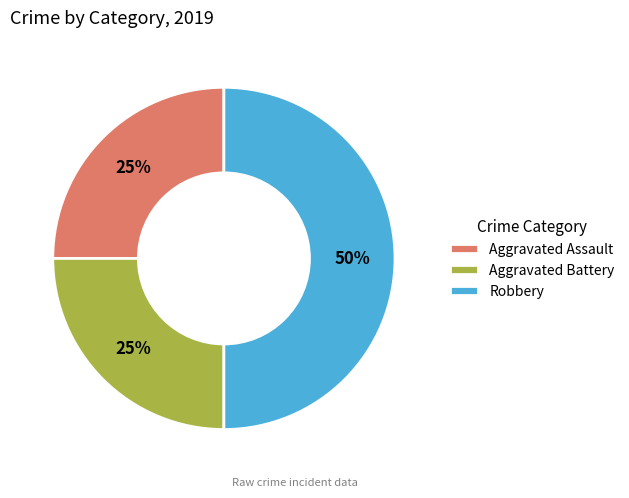

Which slice is the largest?

Robbery